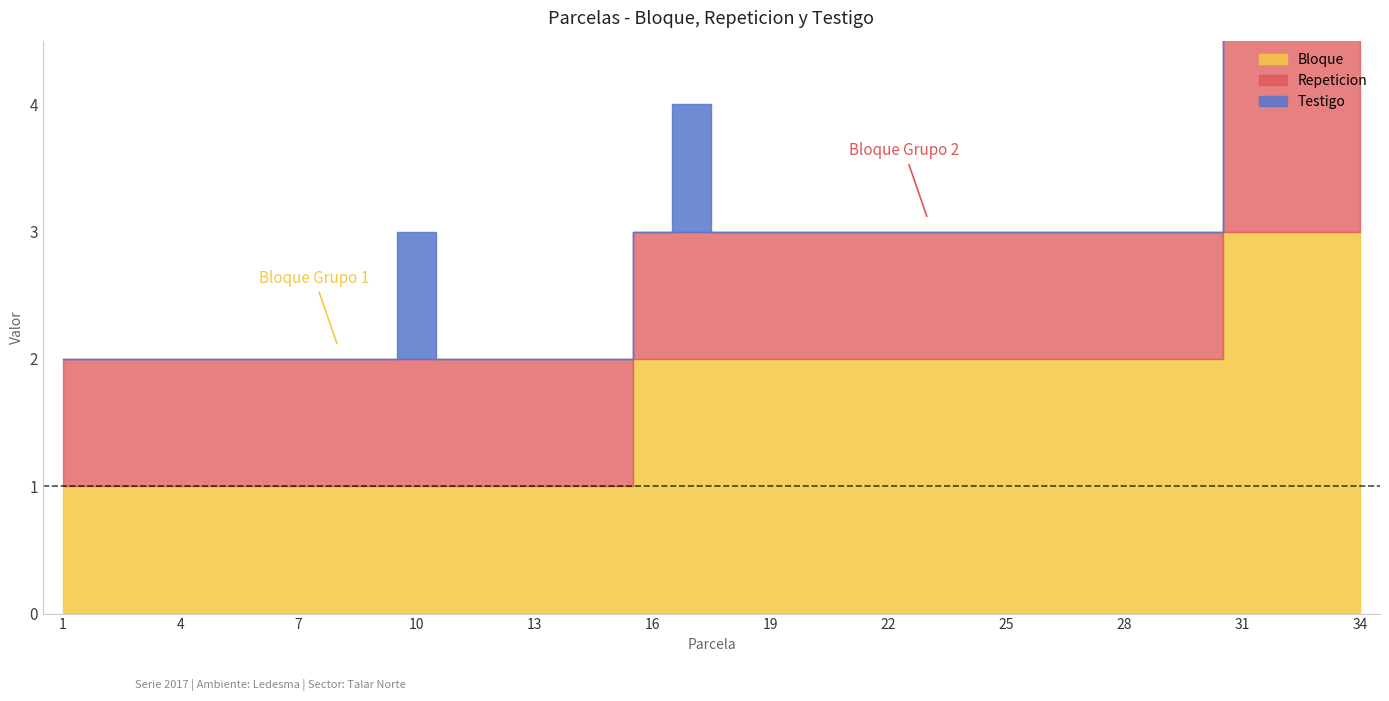

What is the minimum value for Repeticion?

1